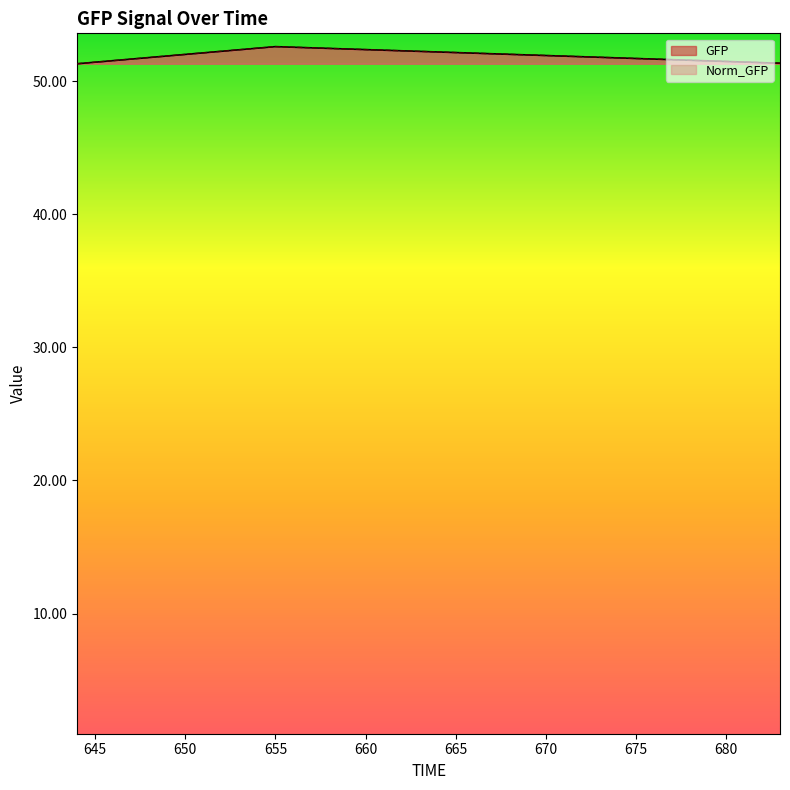

Is the value of Norm_GFP at 667 greater than the value of GFP at 655?

No